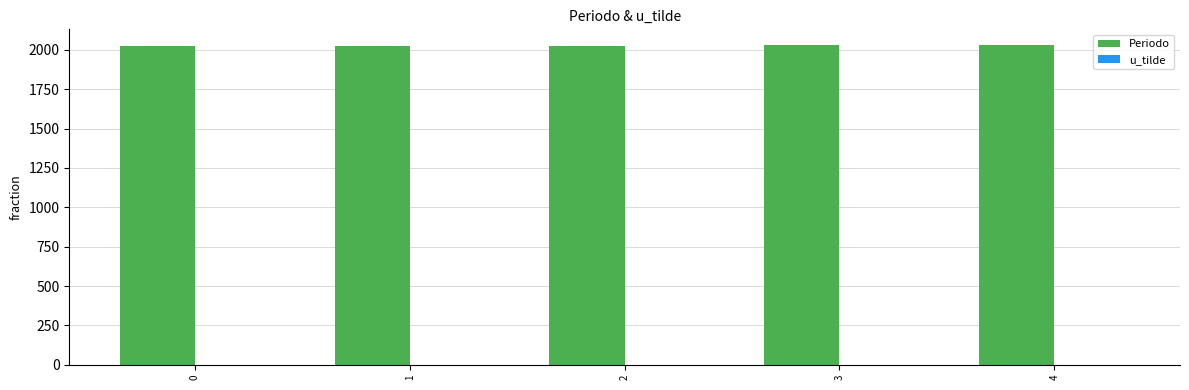

The value of Periodo at 2 is 2027. True or false?

True